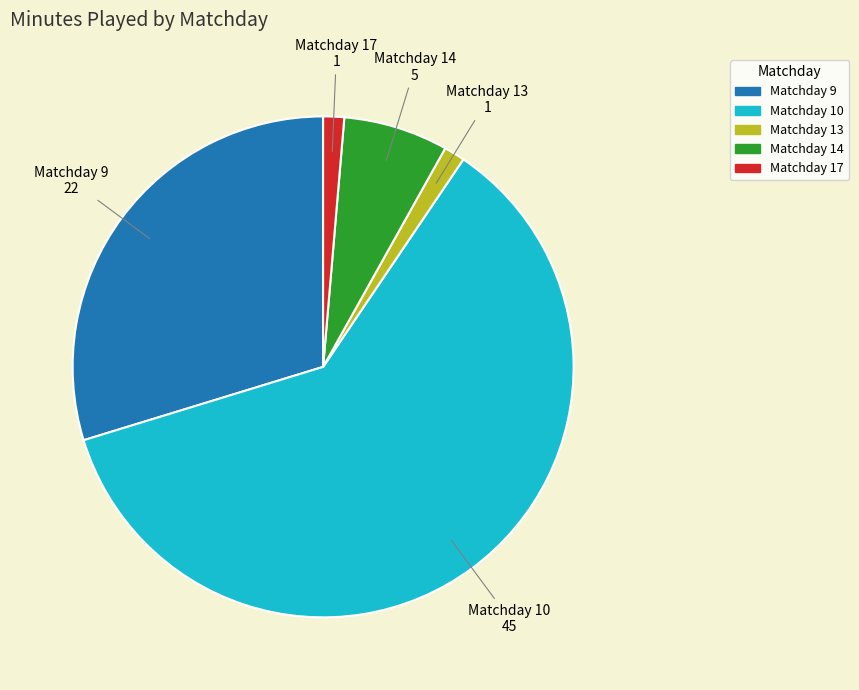

How many segments does this pie chart have?

5